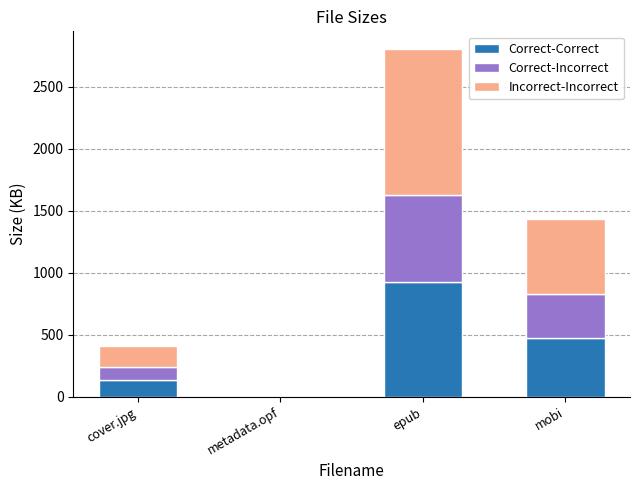

Are the bars grouped side by side (vs. stacked)?

No